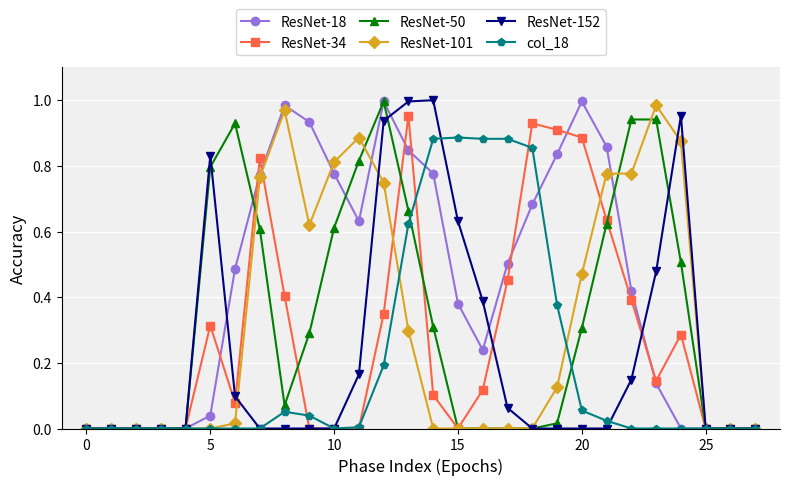

True or false: ResNet-18 has more than 0 interior local peaks.

True